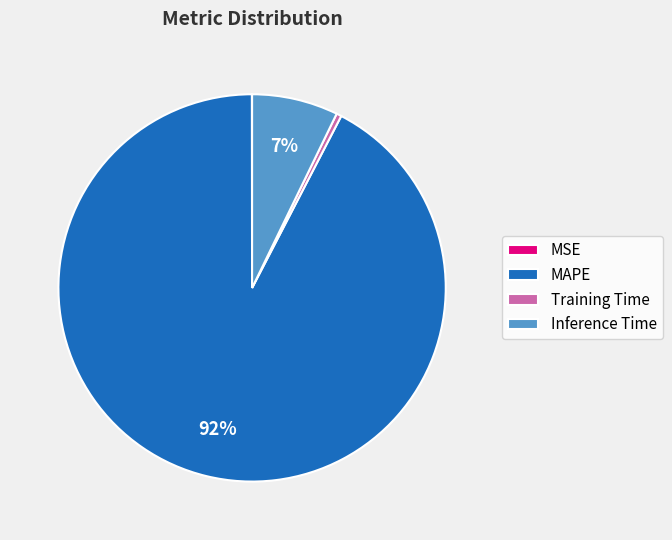

True or false: MAPE accounts for 80% of the total.

False